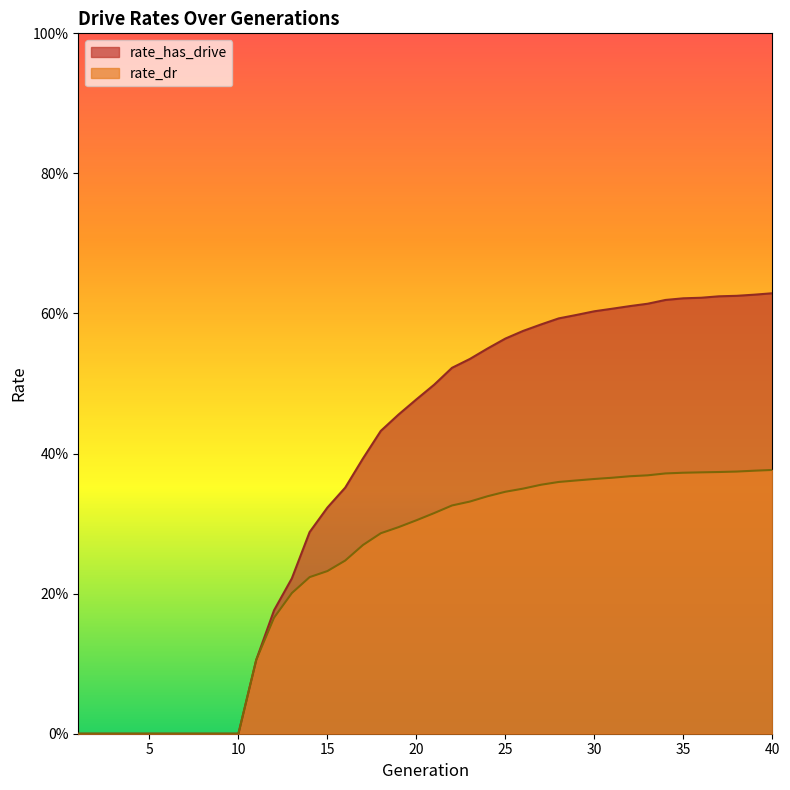

What is the difference between the rate_has_drive values at 14 and 1?

0.3